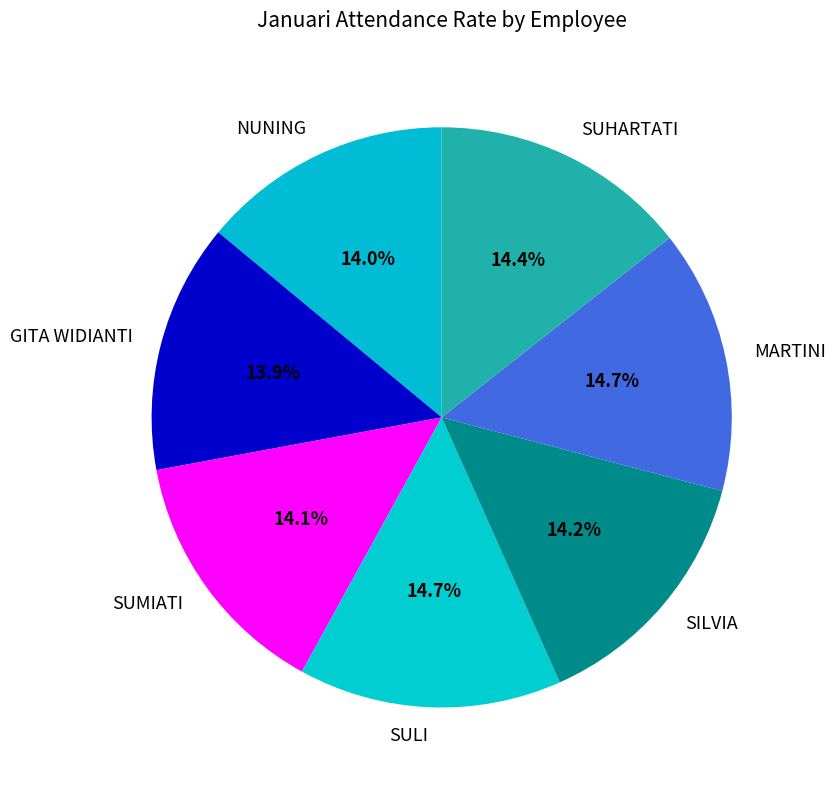

What portion of the pie excludes SUHARTATI?

85.6%